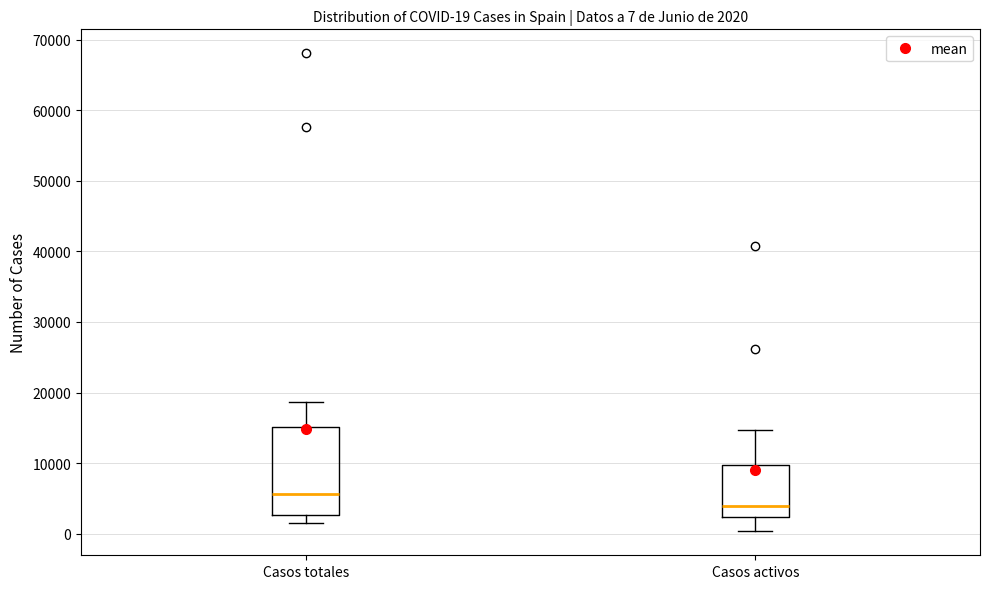

Which box's median line is the lowest?

Casos activos